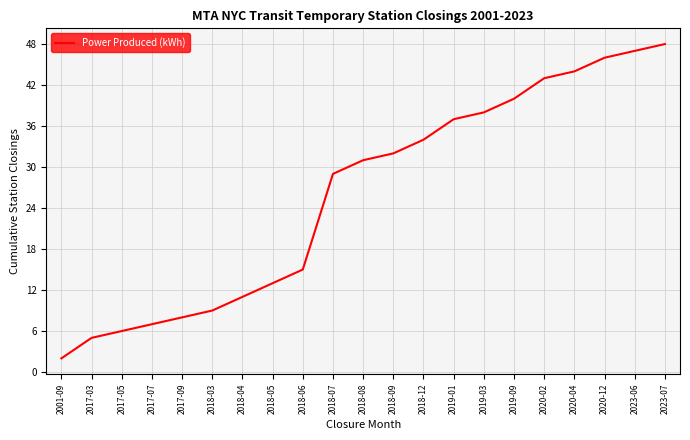

The value at 2023-06 is 47. True or false?

True